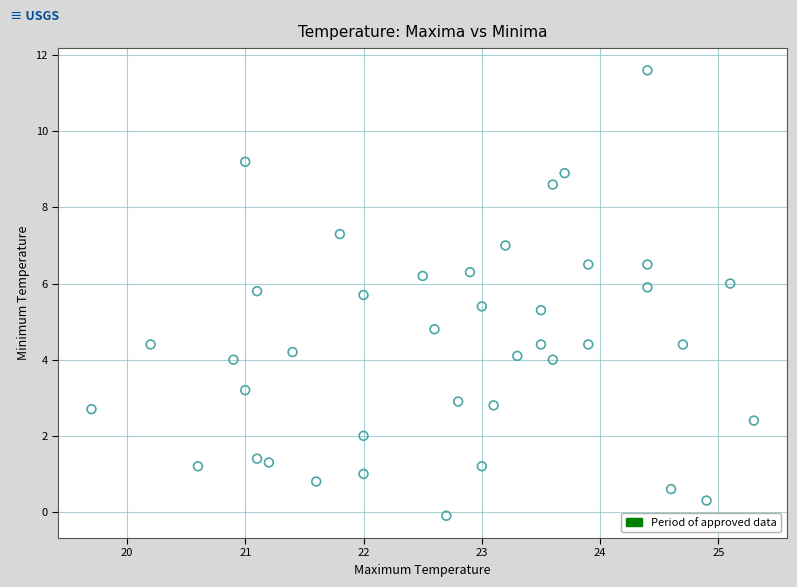

What is the range of X values (max minus min)?

5.6